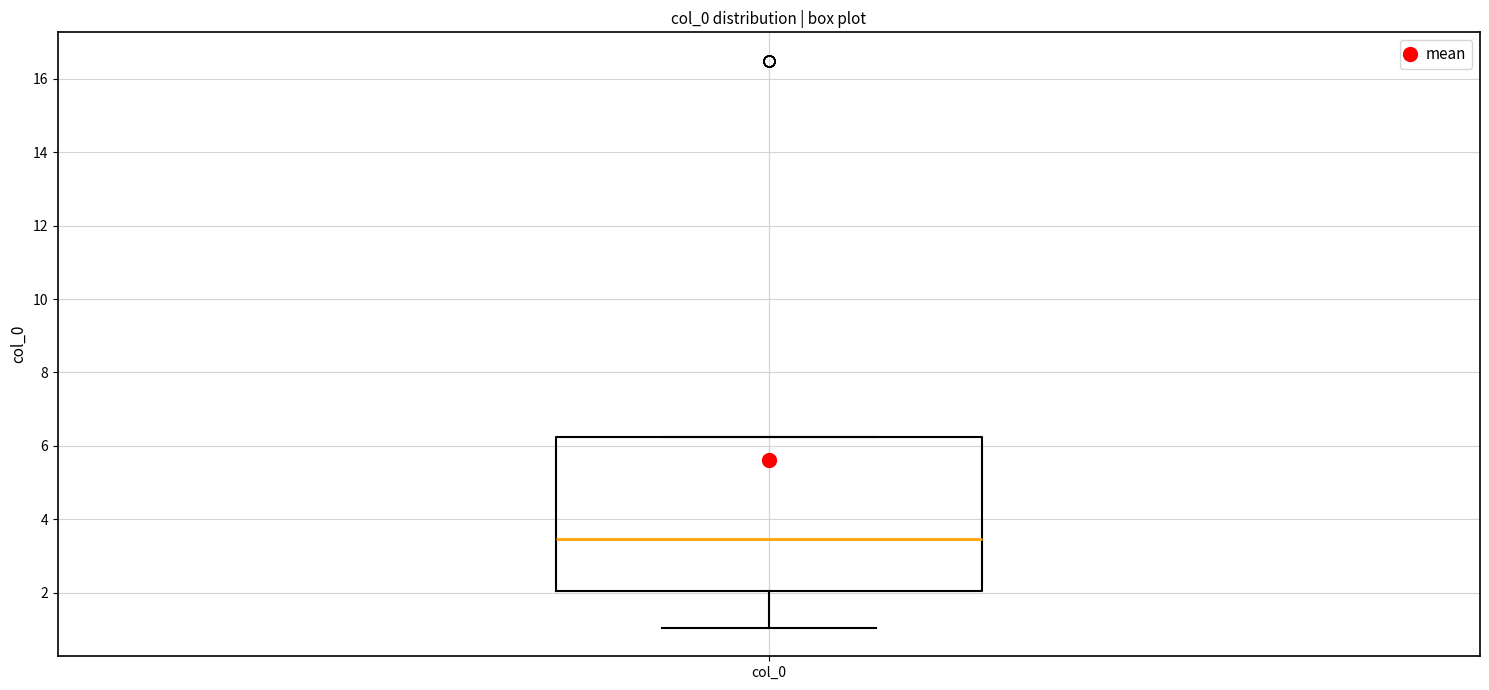

Where is the lower edge of the box for col_0 on the y-axis? The values are not printed on the chart, so give them approximately, as read against the axis.

2.0